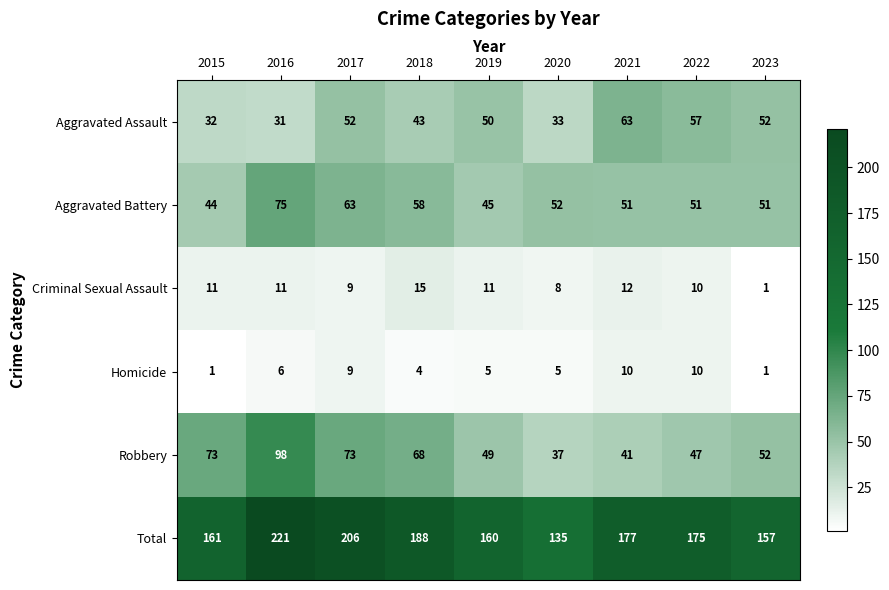

What is the greatest value displayed?

221